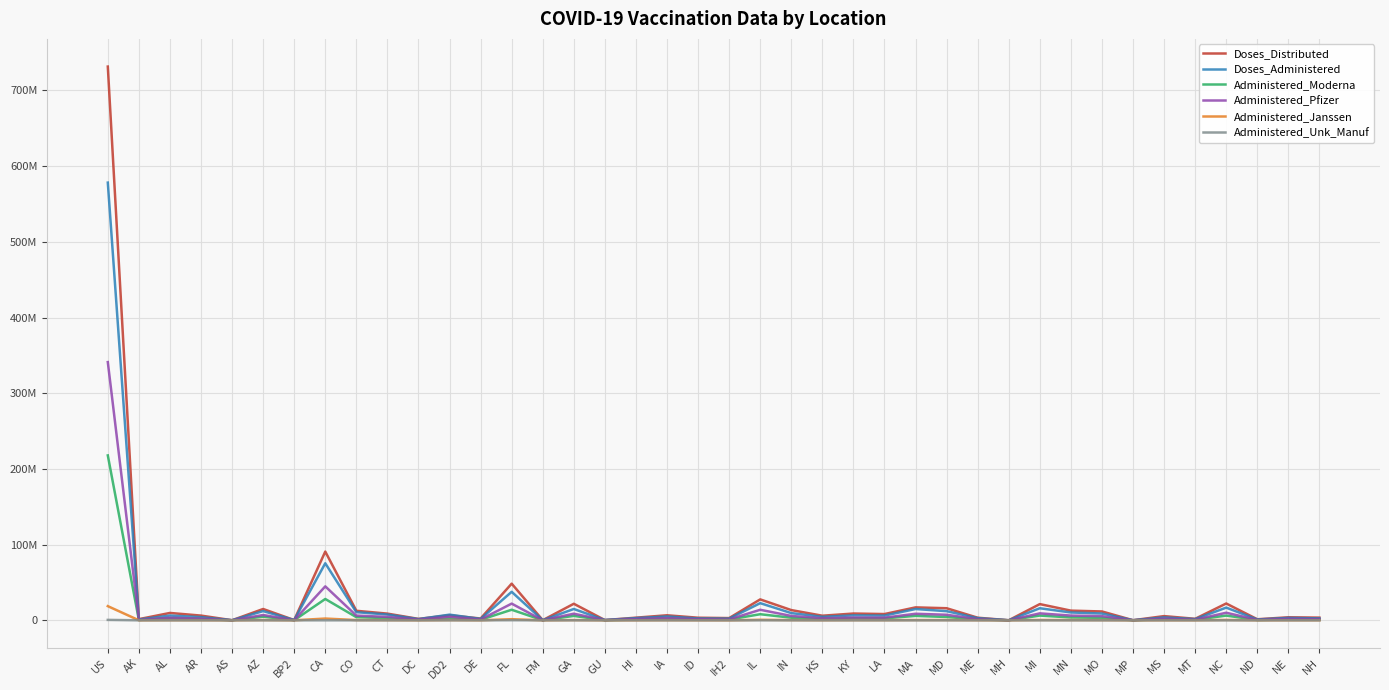

True or false: Doses_Administered and Administered_Moderna intersect in this chart.

False